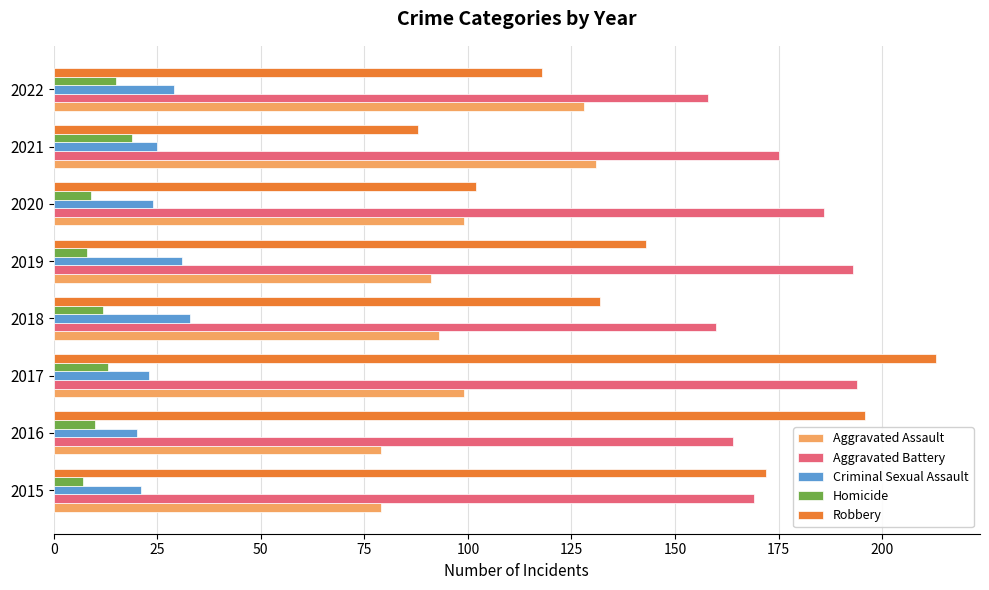

What is the average value of the Criminal Sexual Assault series?

26